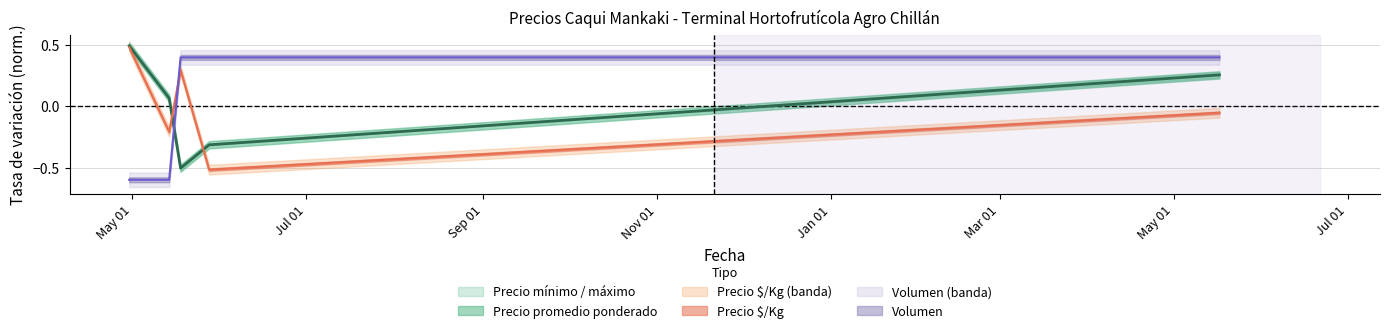

Is it true that Volumen equals -0.3 at 2021-04-30?

False